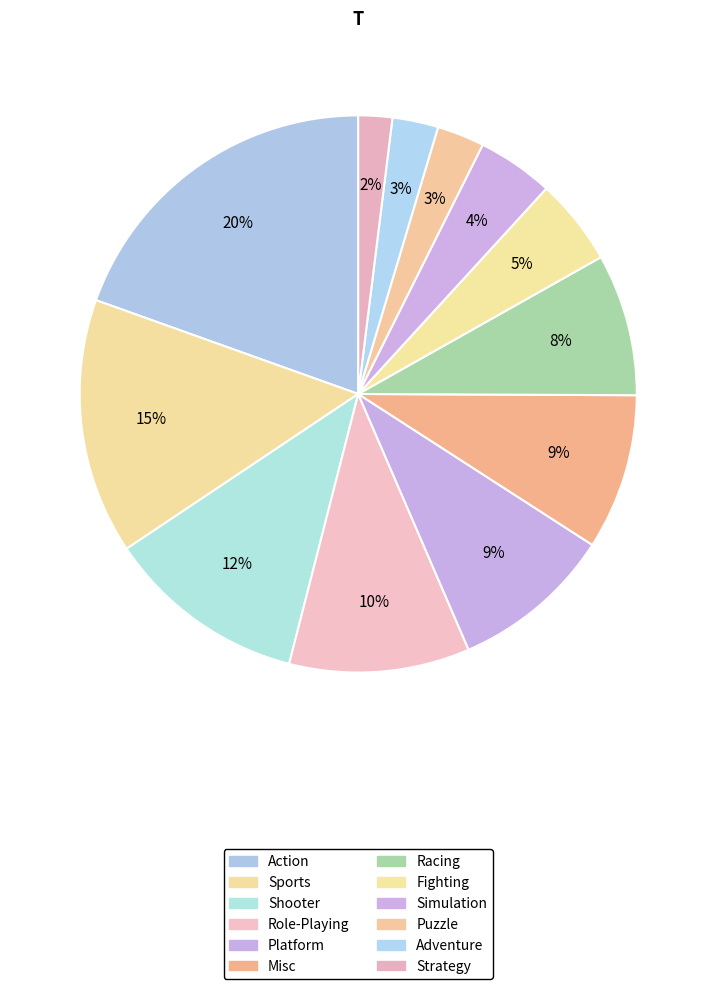

How many slices are in this pie chart?

12